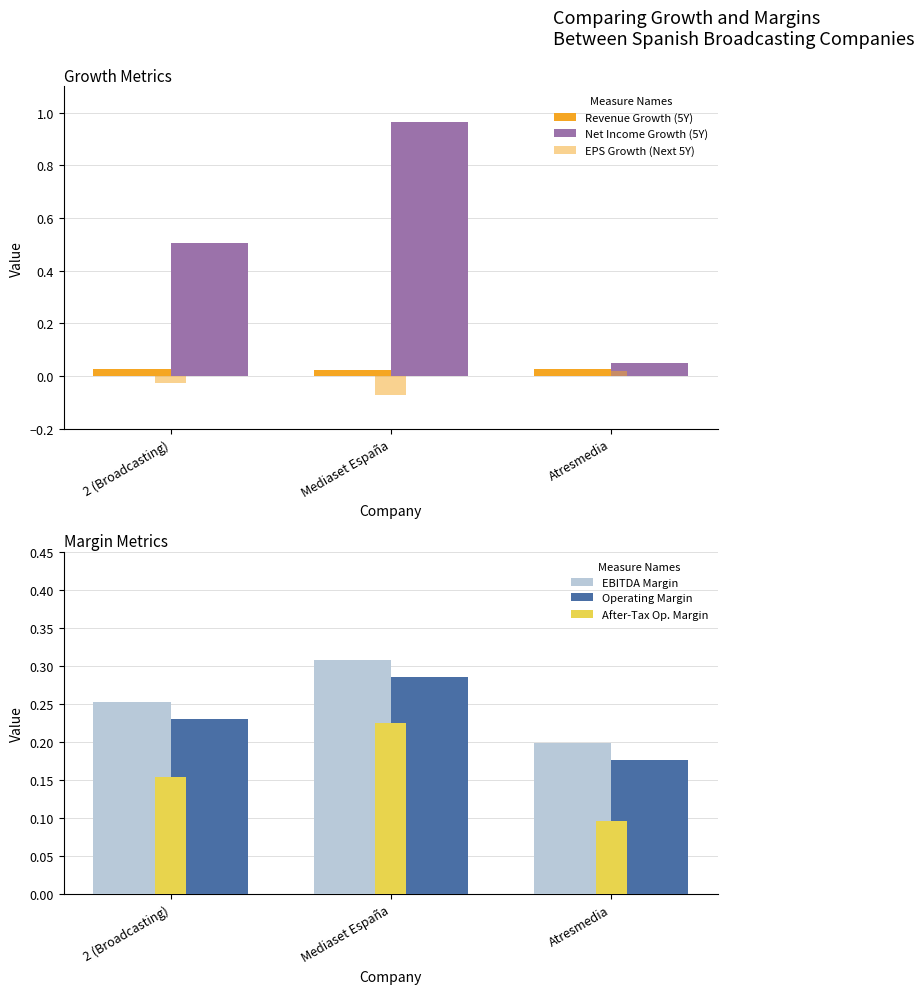

At which category is the sum across all series the highest?

Mediaset España